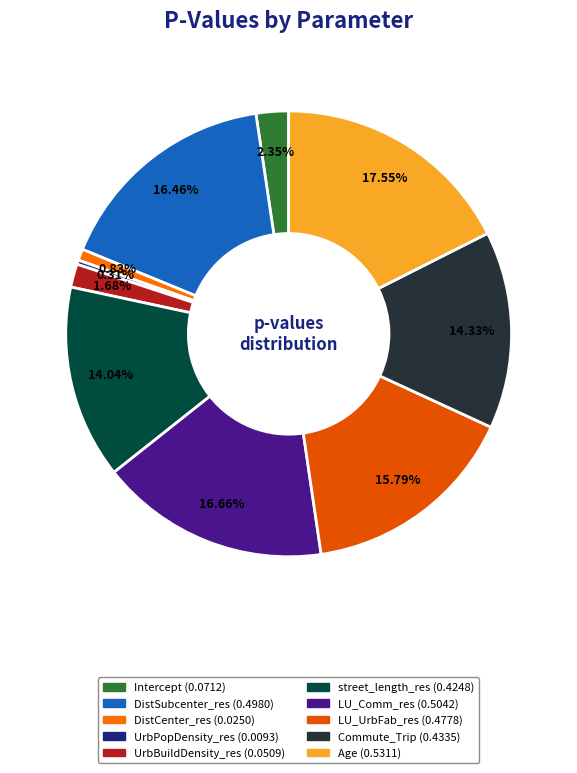

What percentage is the UrbBuildDensity_res slice, to the nearest percent?

2%